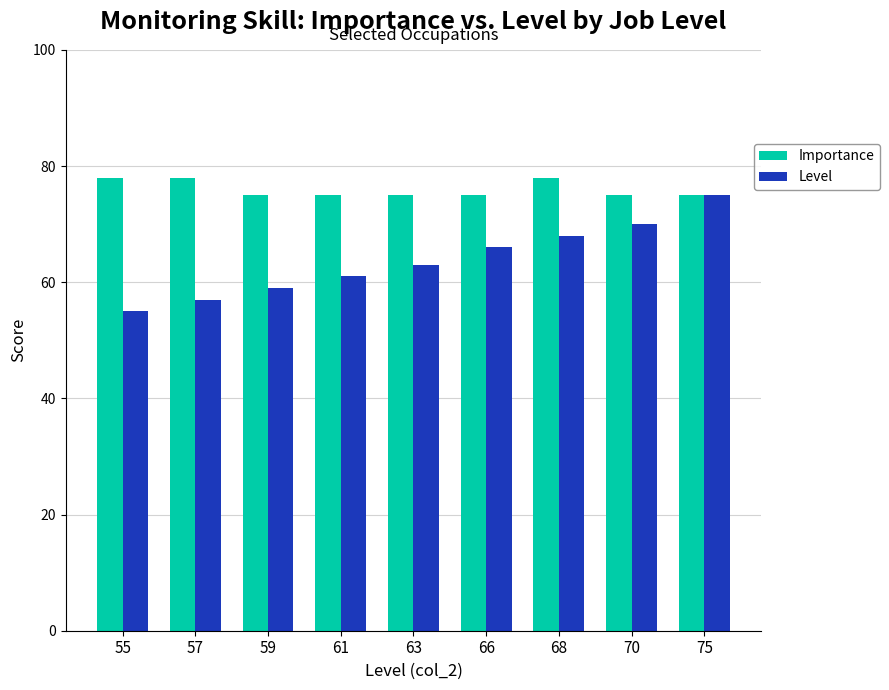

How many data points in Level are less than 63?

4